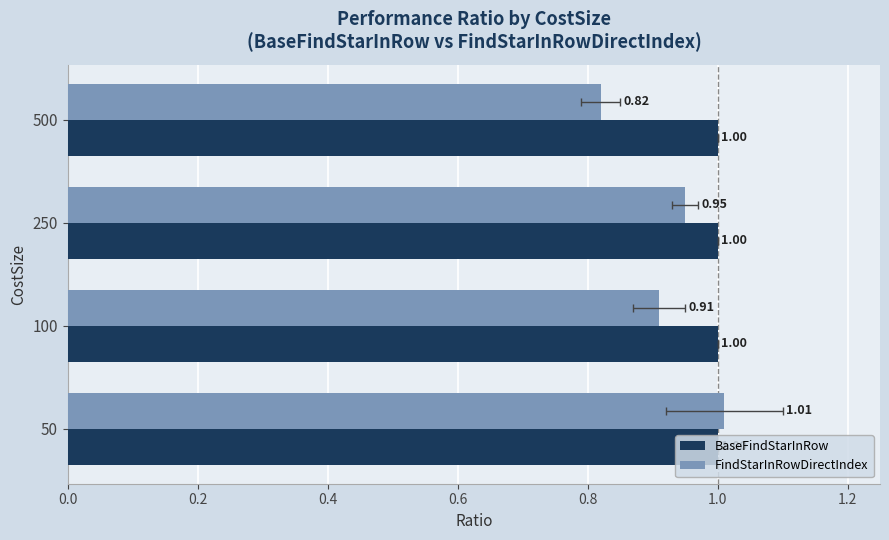

Are the bars horizontal?

Yes